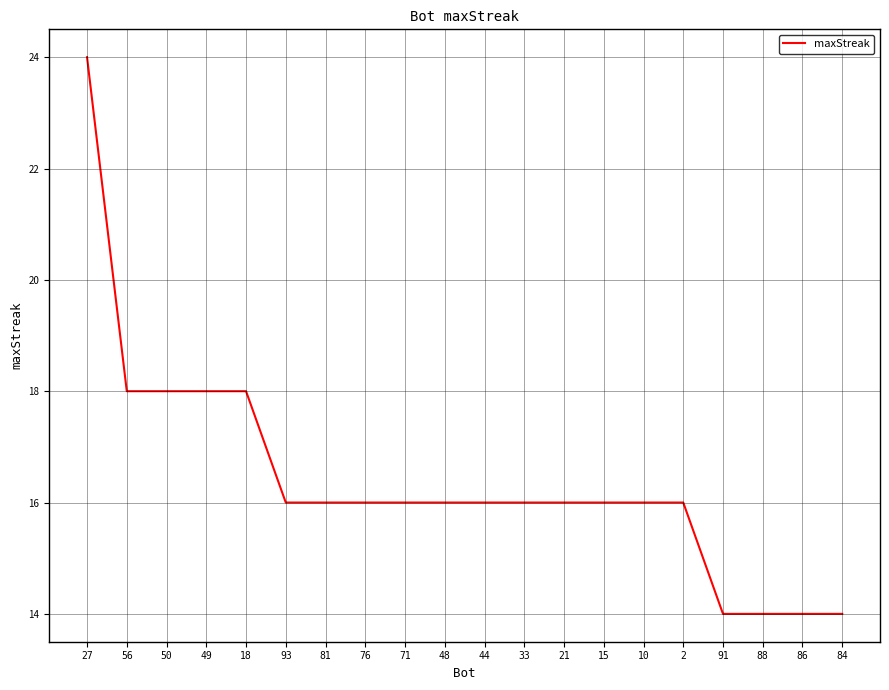

The chart shows a value of 4 at 86. True or false?

False